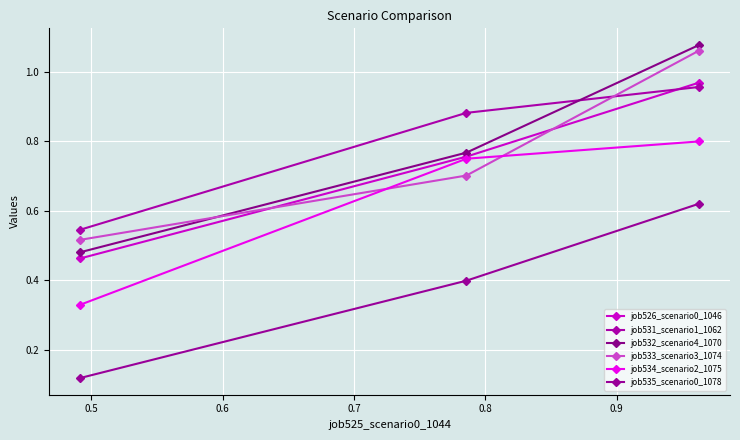

How many categories are shown in the chart?

3